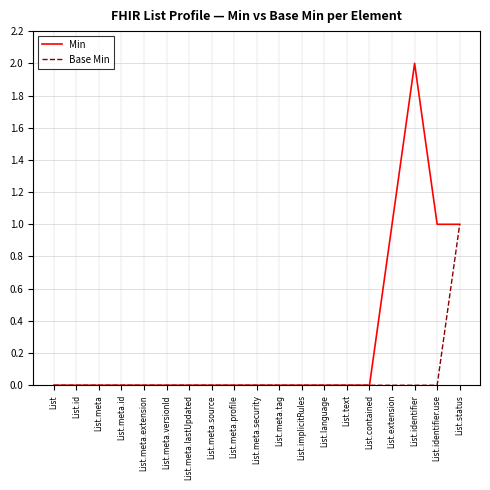

Which category has the highest value across all series?

List.identifier